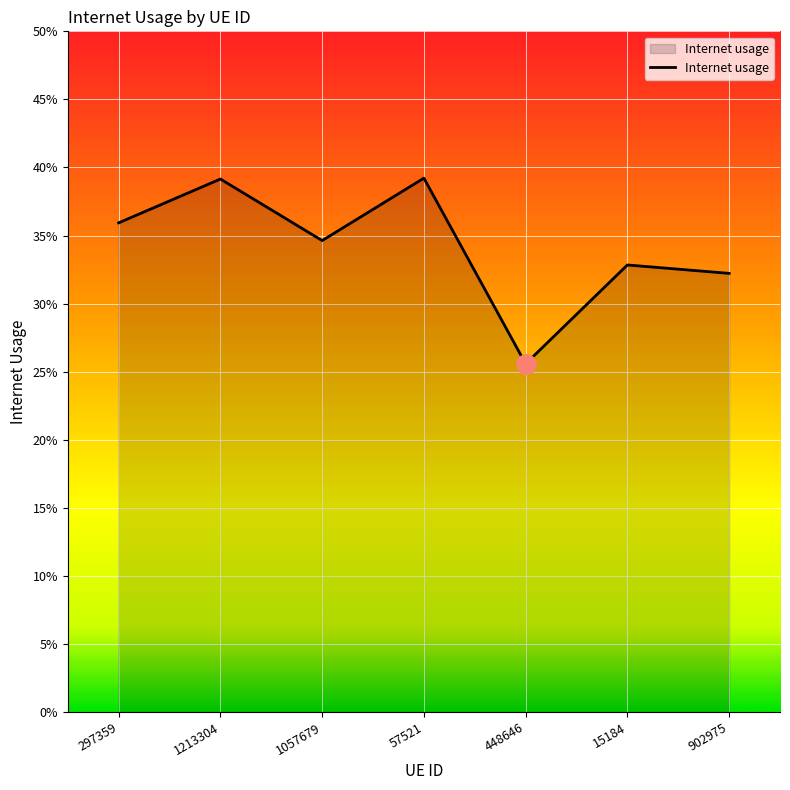

Does the chart display data point markers on the line(s)?

No